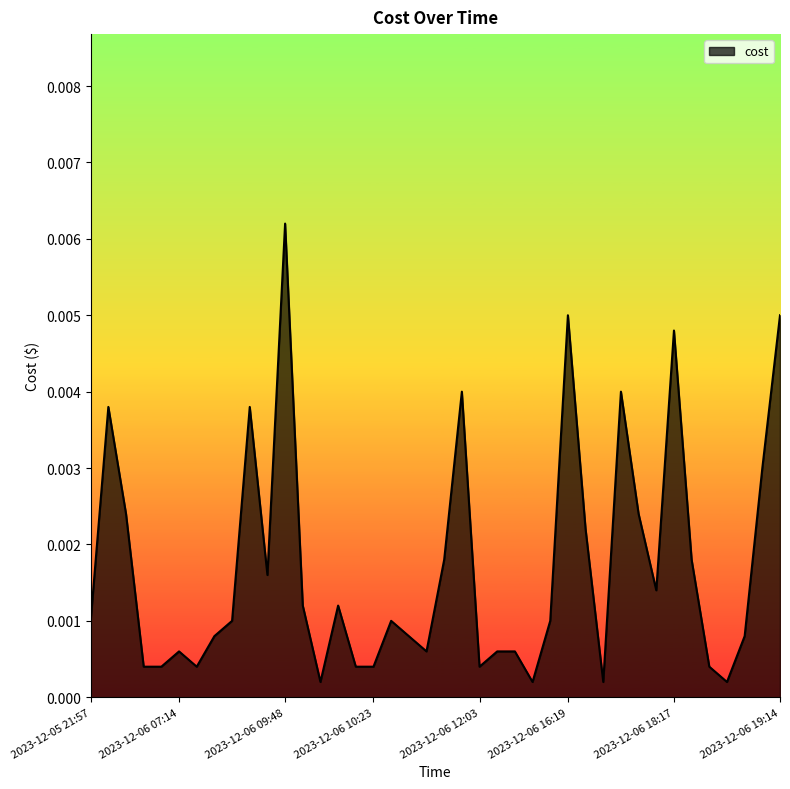

Which label corresponds to the largest value in the chart?

2023-12-06 09:48